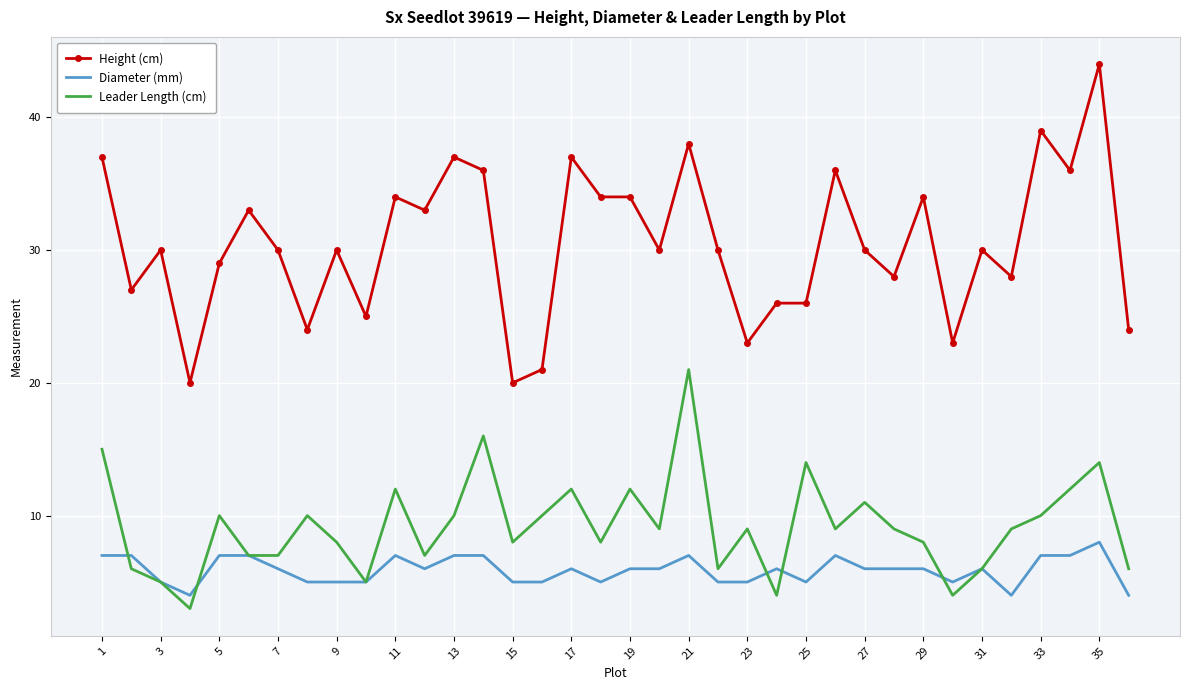

Which series has the widest spread of values?

Height (cm)